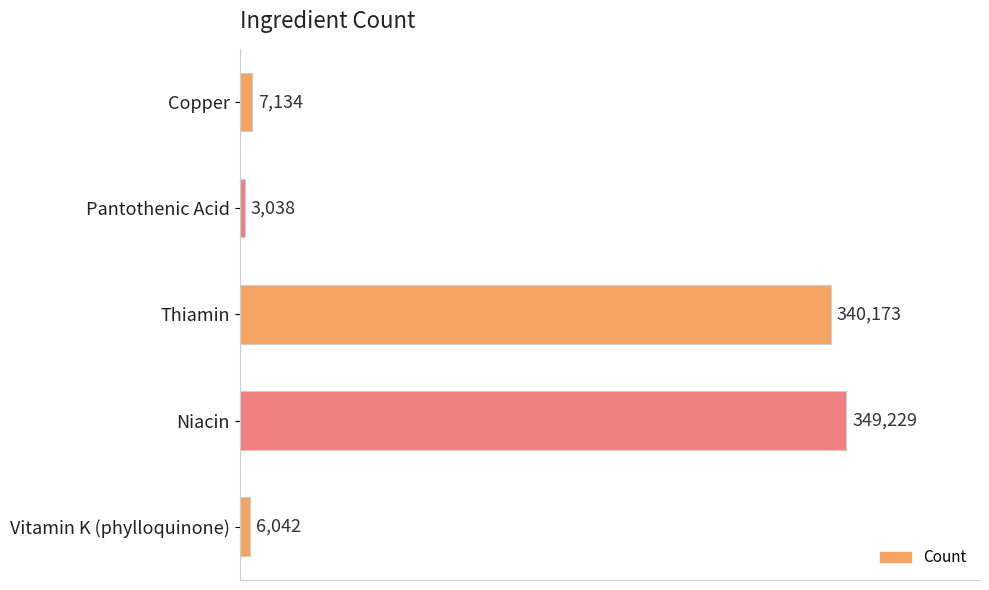

What is the label of the 1st bar from the bottom?

Vitamin K (phylloquinone)